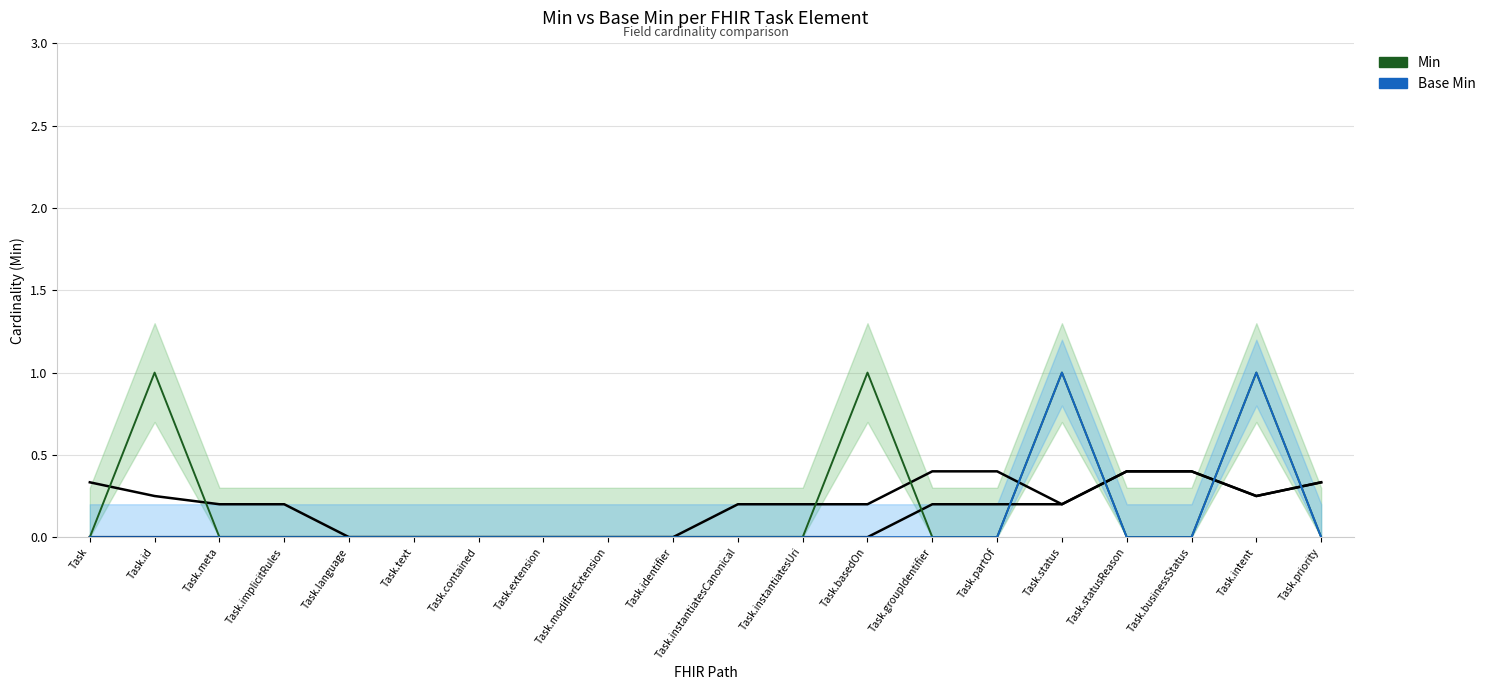

Count the number of categories in the chart.

20